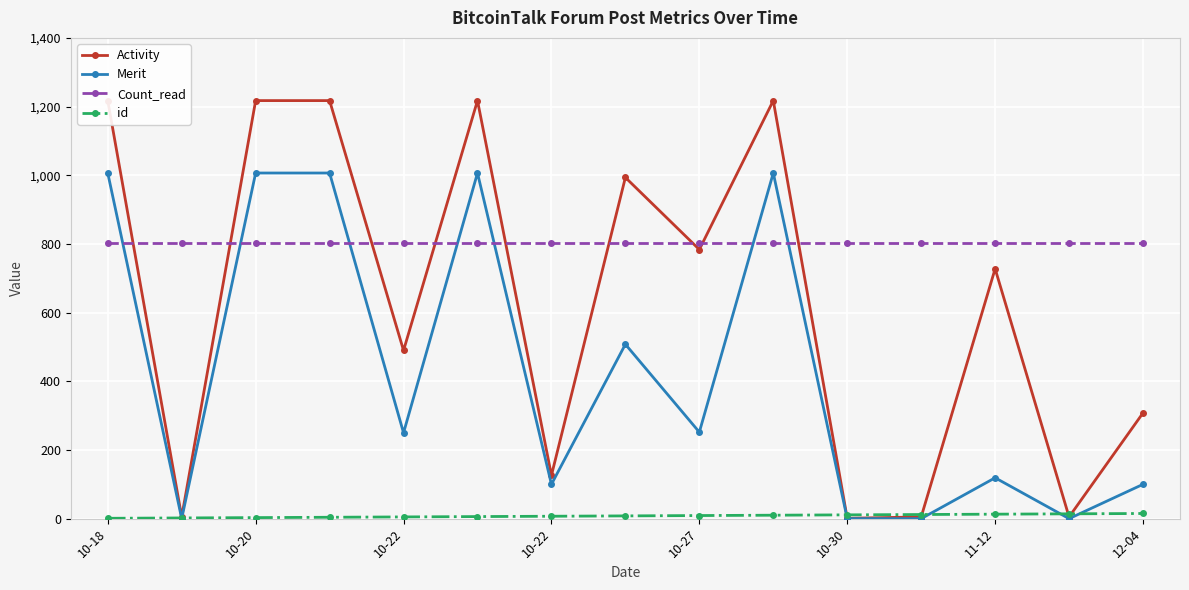

What is the sum of all Count_read values?

12060